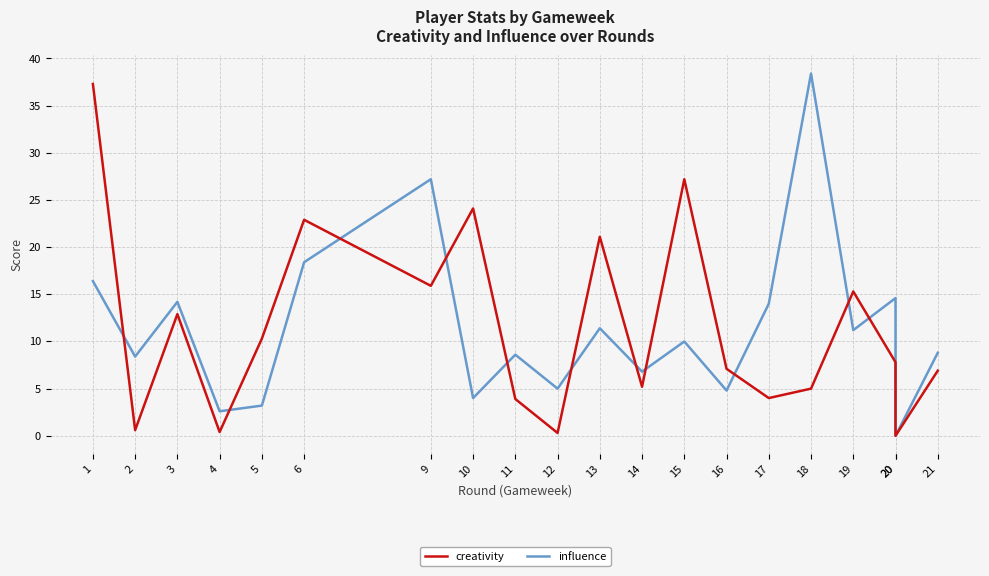

Which series has the widest spread of values?

influence